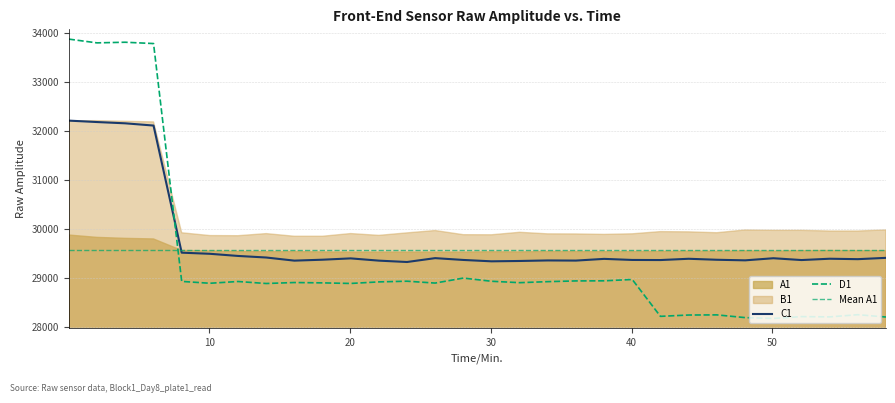

The C1 series shows 18432 at 24.05. True or false?

False